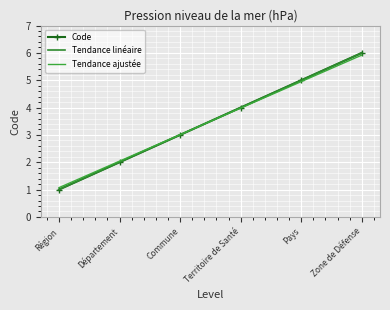

Between Pays and Territoire de Santé, which is larger?

Pays